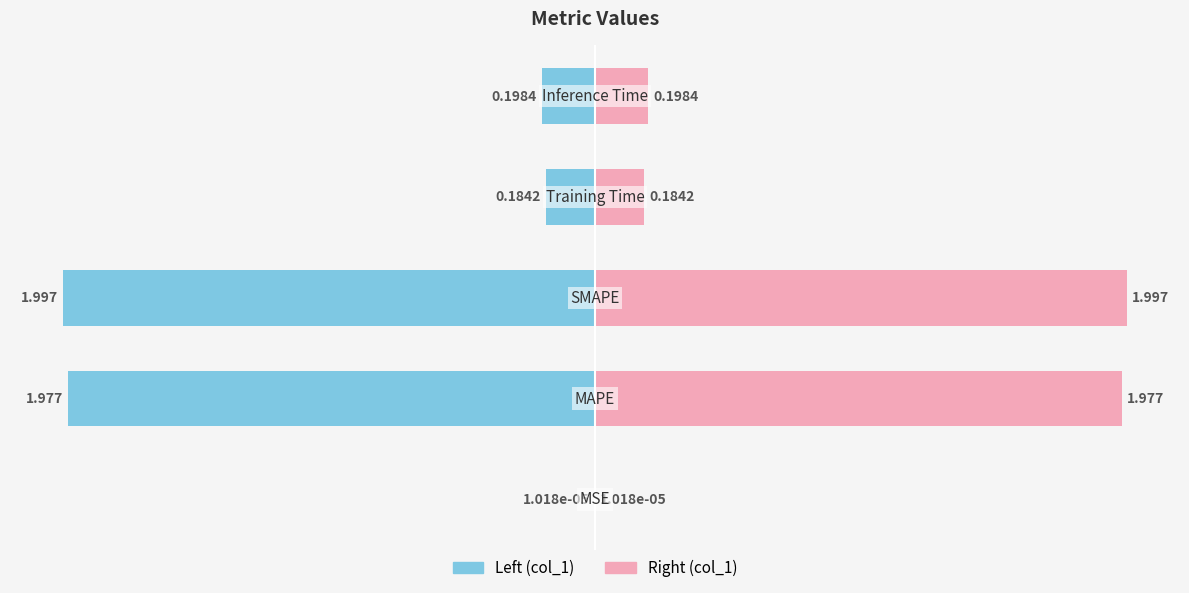

Which series has the largest total across all categories?

col_1 (right)